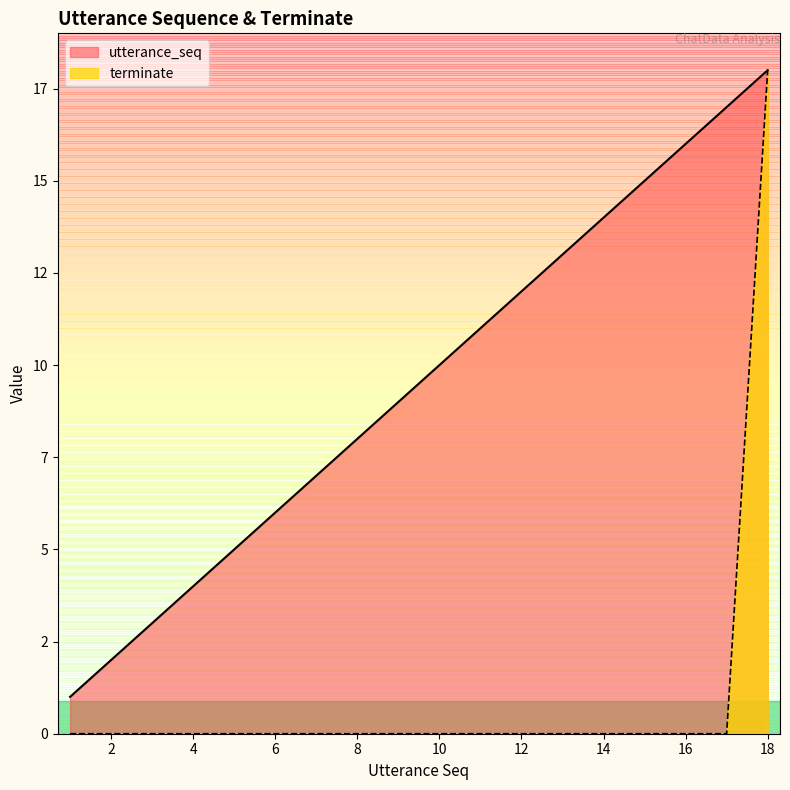

Rank the categories by terminate value from highest to lowest.

18, 1, 2, 3, 4, 5, 6, 7, 8, 9, 10, 11, 12, 13, 14, 15, 16, 17